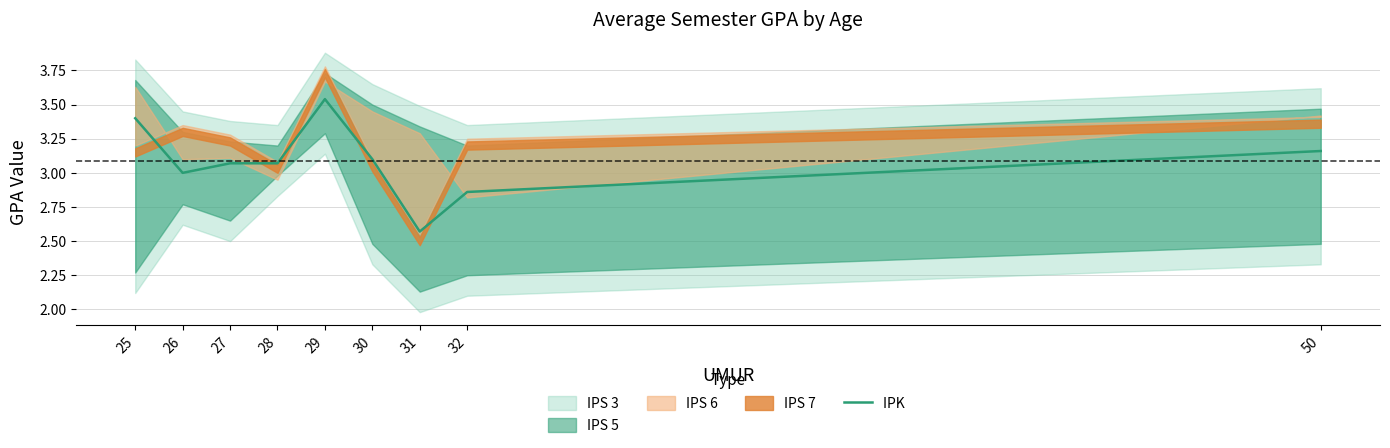

Rank the categories by value from lowest to highest.

31, 32, 26, 27, 28, 30, 50, 25, 29